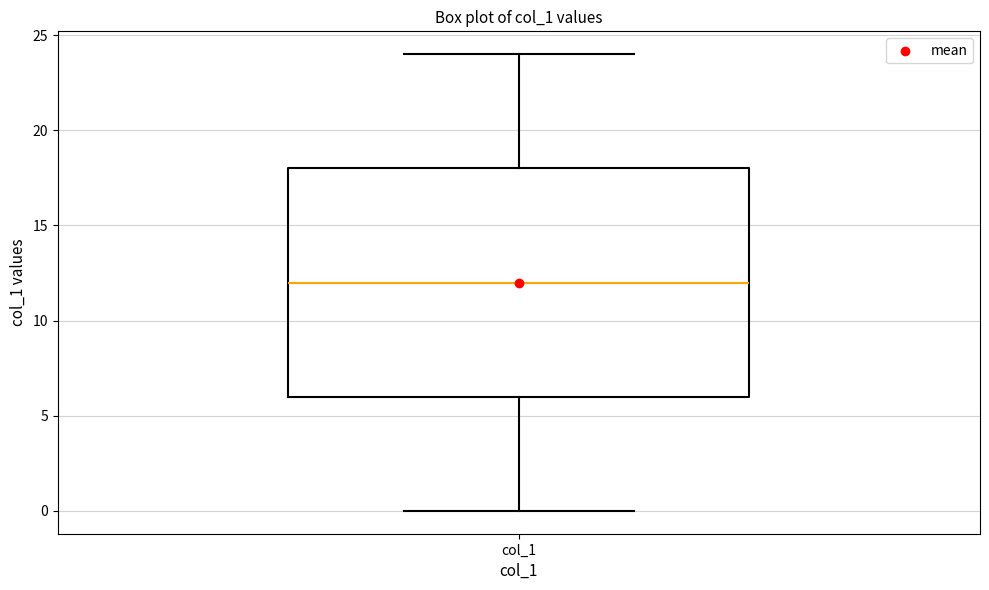

Where is the lower edge of the box for col_1 on the y-axis? The values are not printed on the chart, so give them approximately, as read against the axis.

6